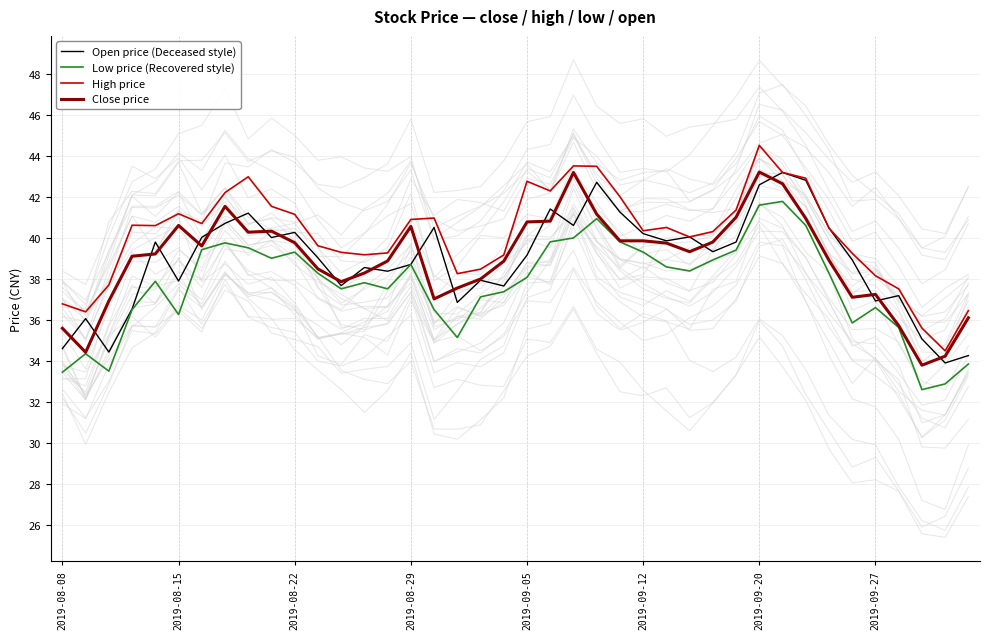

The value of High price at 23 is 11.4. True or false?

False